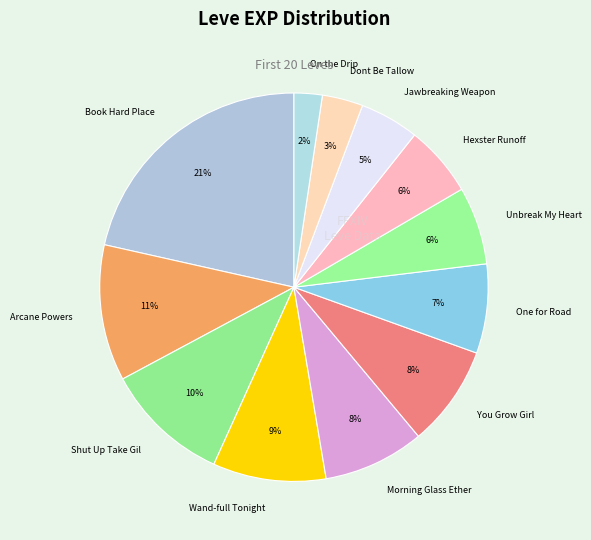

To the nearest percent, what percentage of the pie is Jawbreaking Weapon?

5%